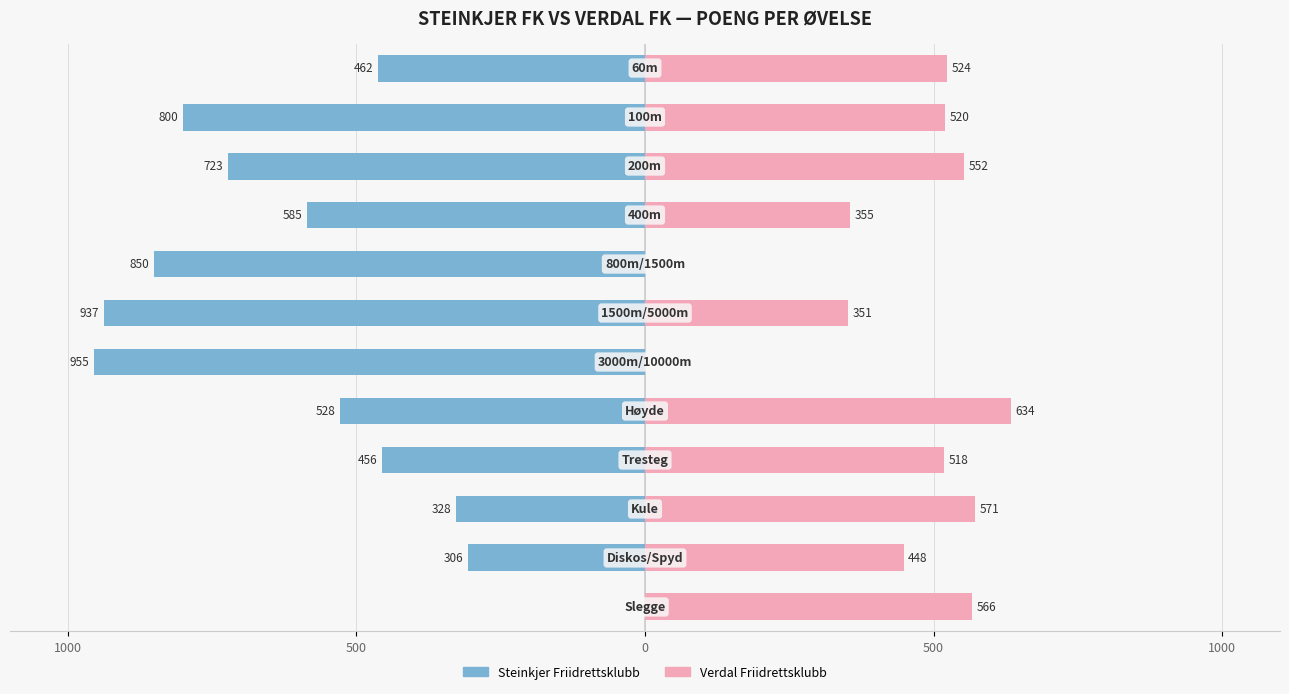

What is the spread (max minus min) of values at 6?

955